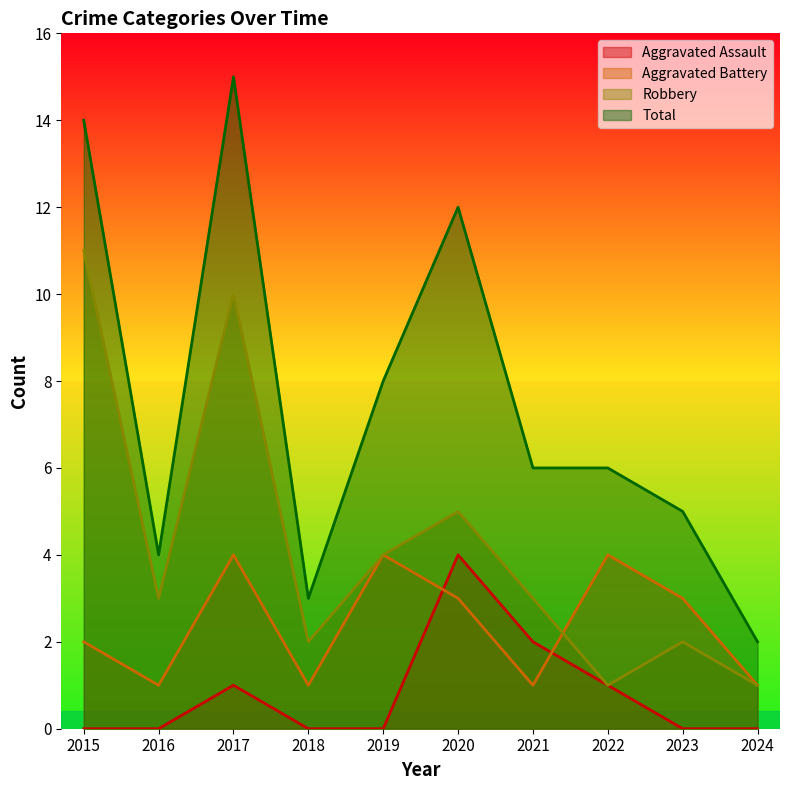

Which series changed the most between 2015 and 2016?

Total